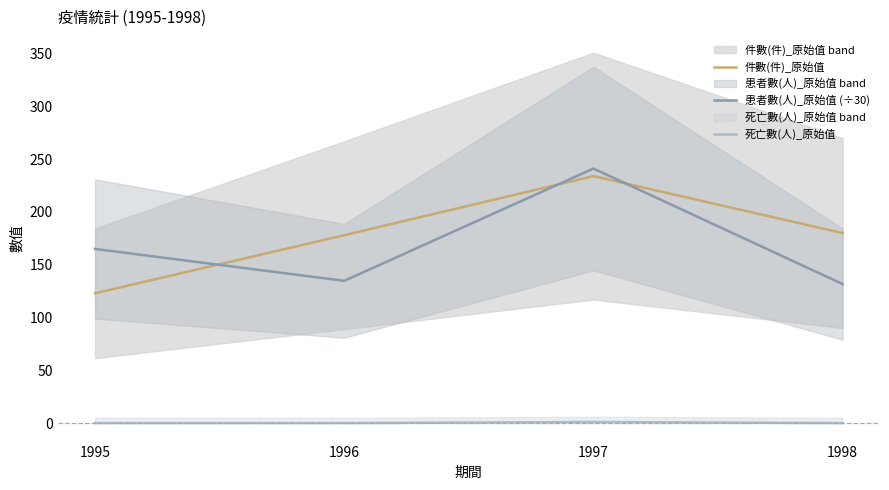

What is the highest value of the 件數(件)_原始值 series?

234.0